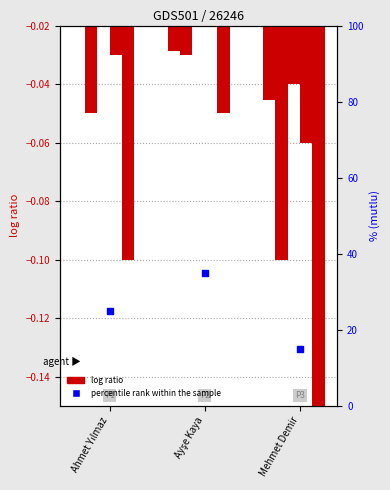

At how many categories does at least one series exceed 21?

2